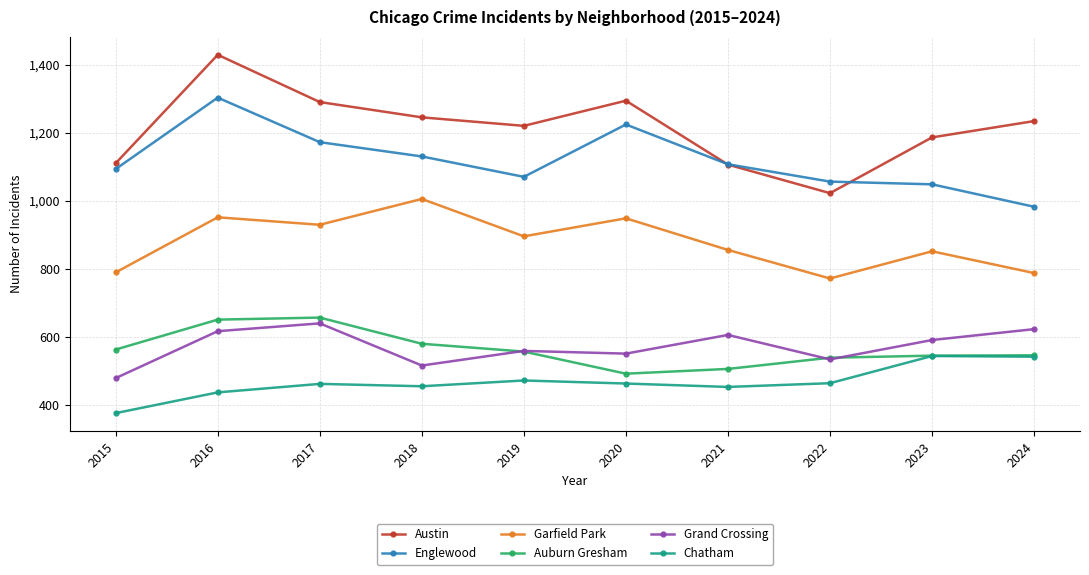

What is the value of the Auburn Gresham point at the 9th from the left?

544